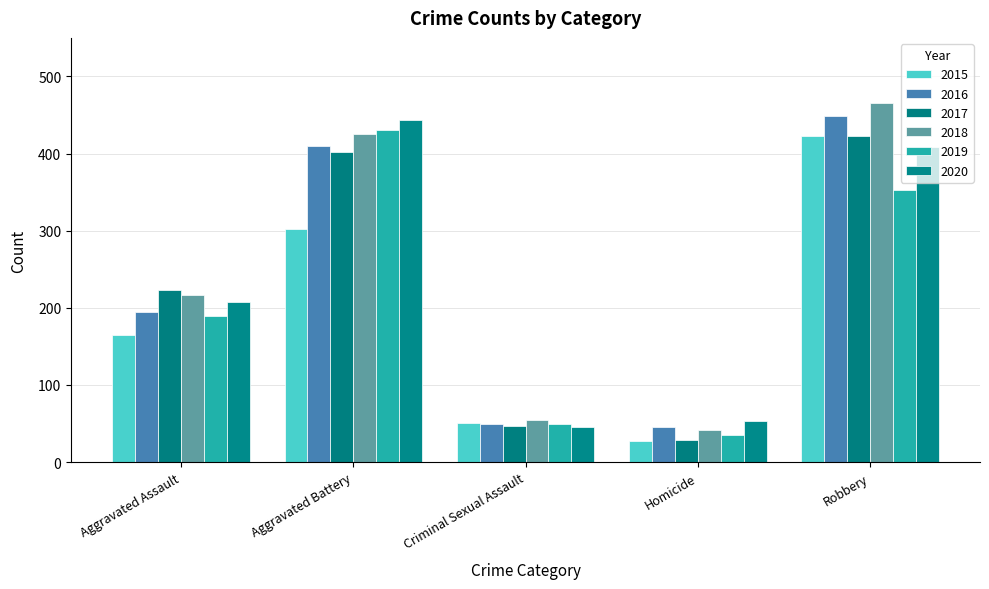

How many bars are there in each group?

6